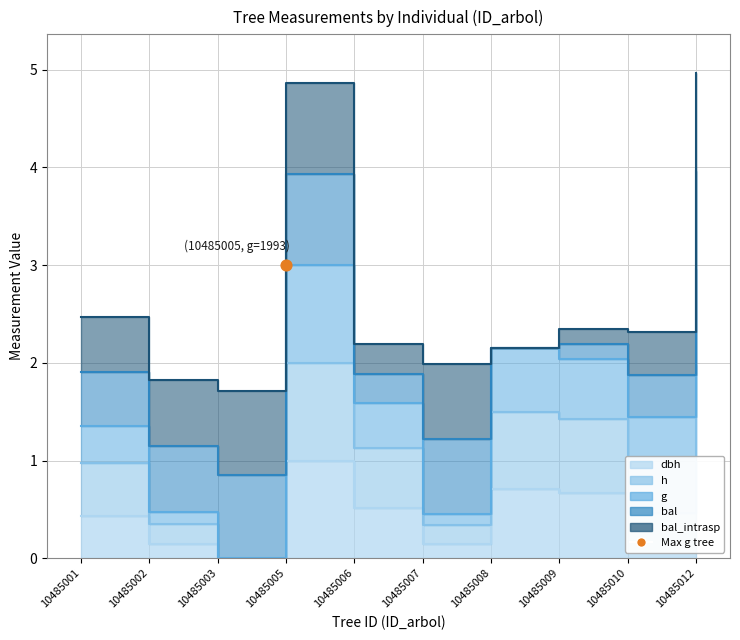

Is the value of dbh at 10485006 greater than the value of h at 10485007?

Yes